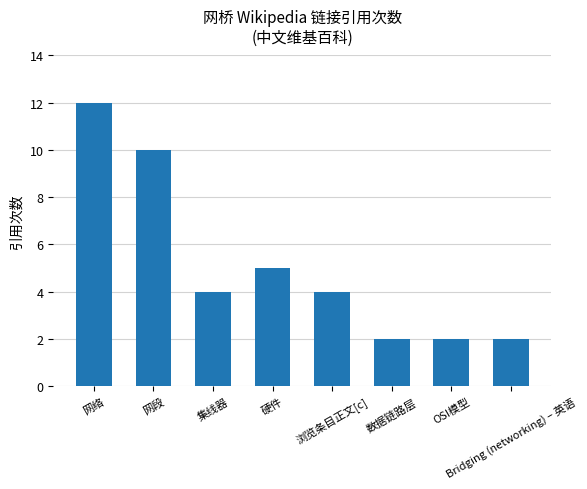

What is the ratio of the value at 浏览条目正文[c] to the value at OSI模型?

2.0